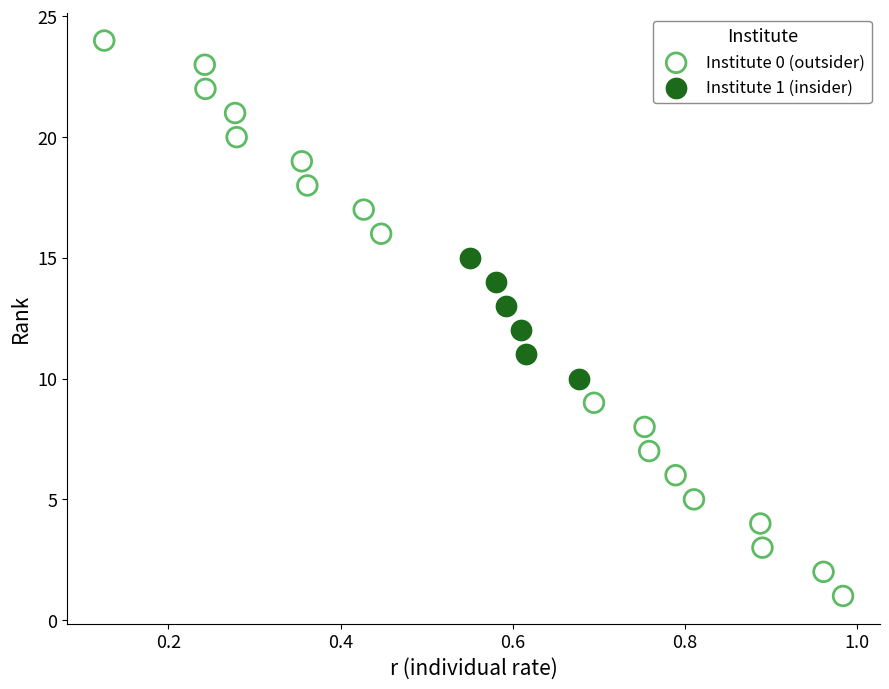

Which series contains the highest Y value?

Institute 0 (outsider)